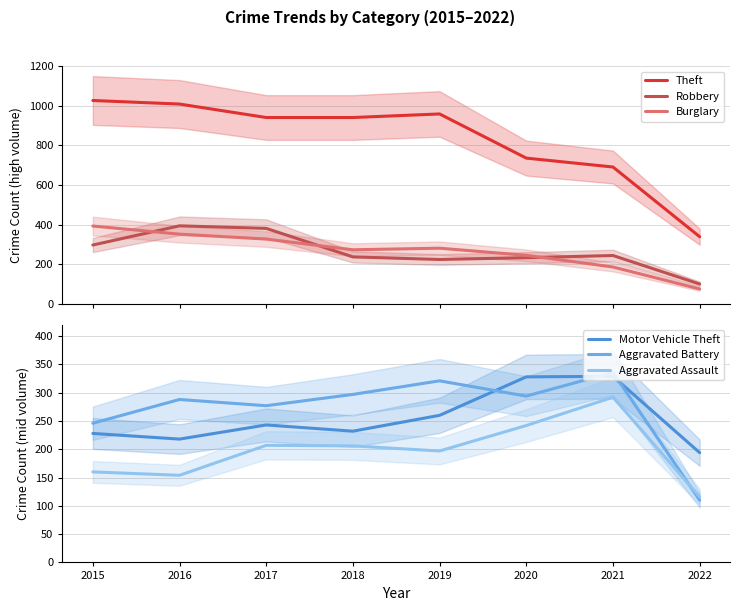

How many data points in Aggravated Battery are above 294?

3